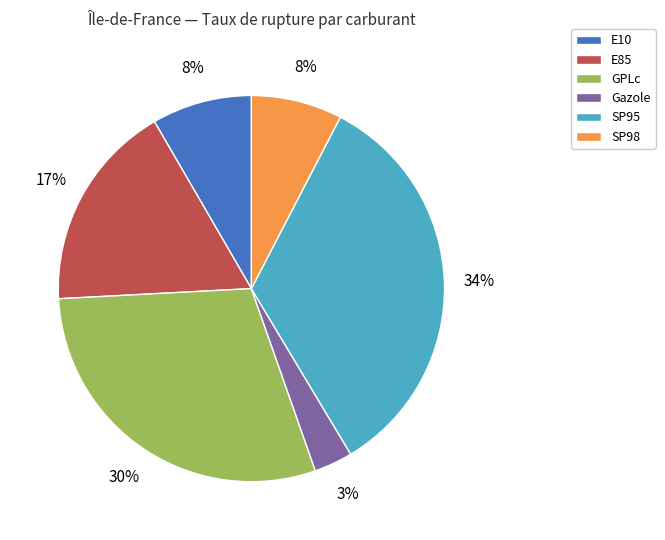

Which slice is the smallest?

Gazole